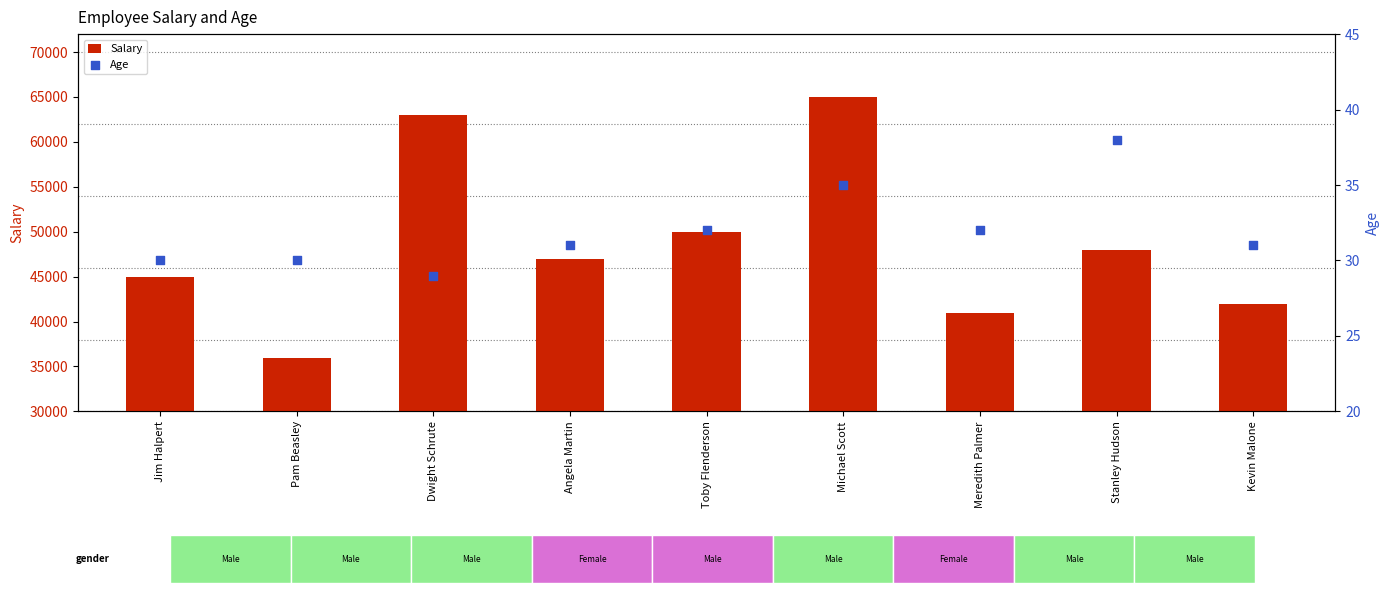

What is the total value across all series at Dwight Schrute?

63029